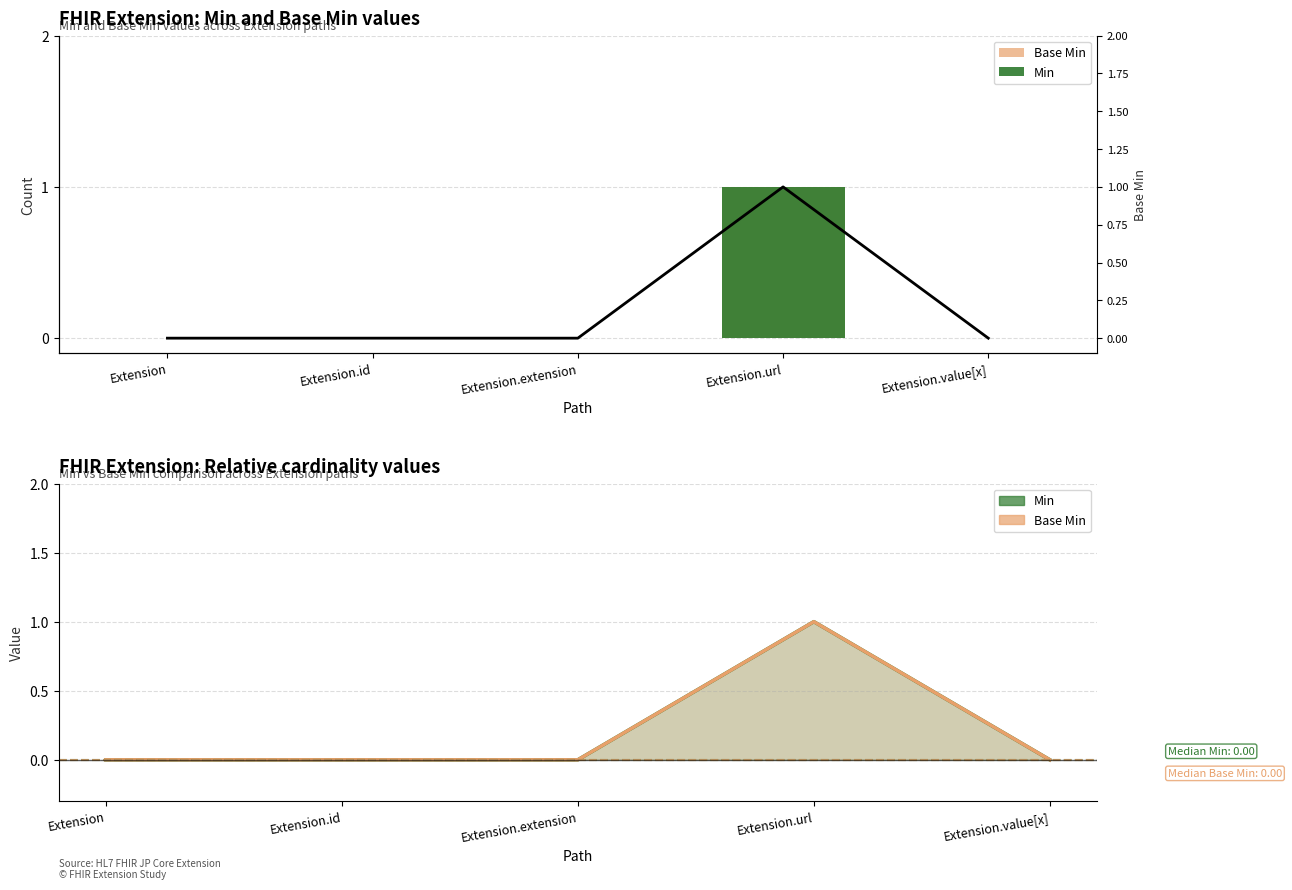

At which label is Base Min closest to 0?

Extension